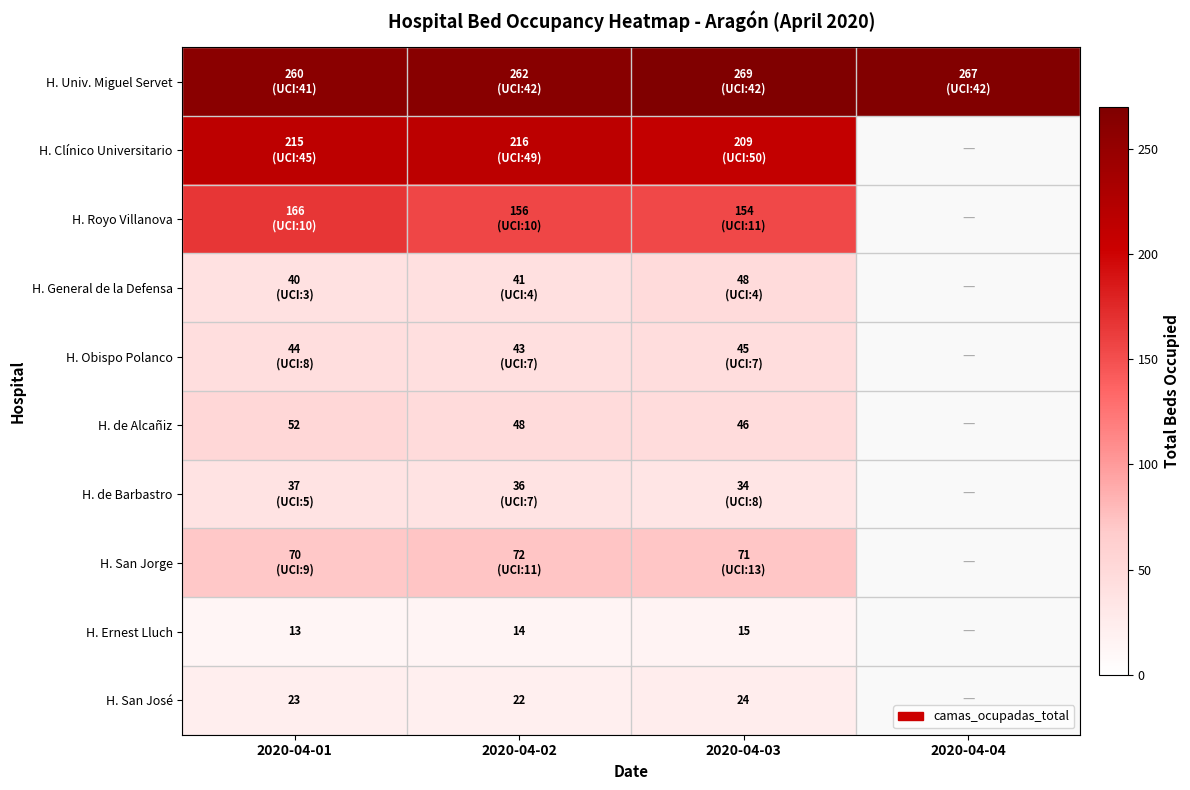

Count the number of data series in this chart.

10